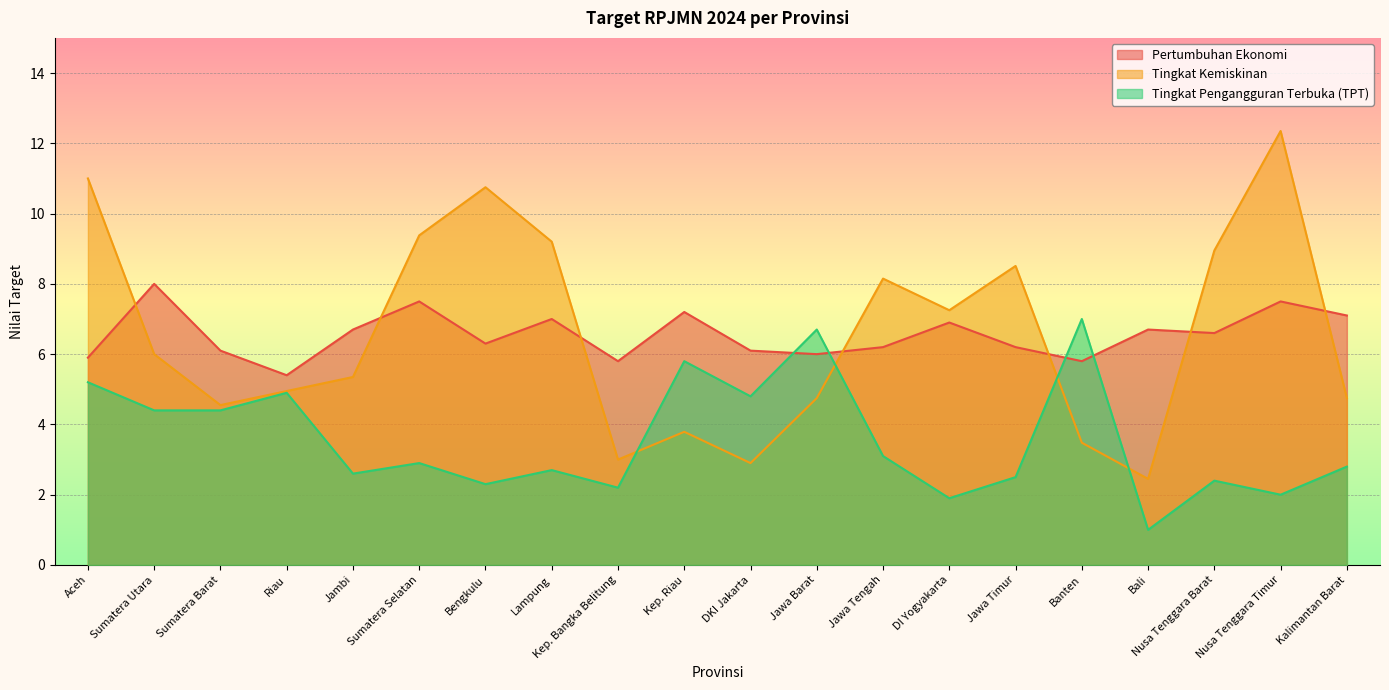

At which label is Pertumbuhan Ekonomi closest to 6?

Jawa Barat